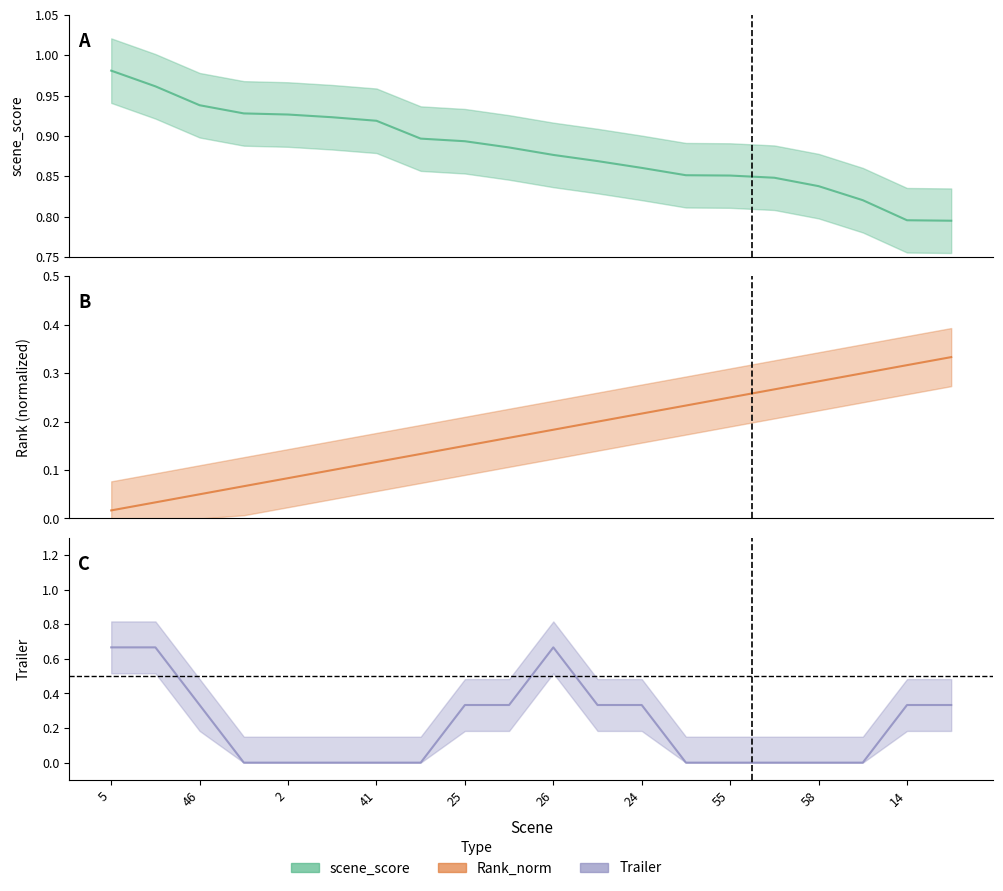

Which has a higher value, 46 or 24?

46